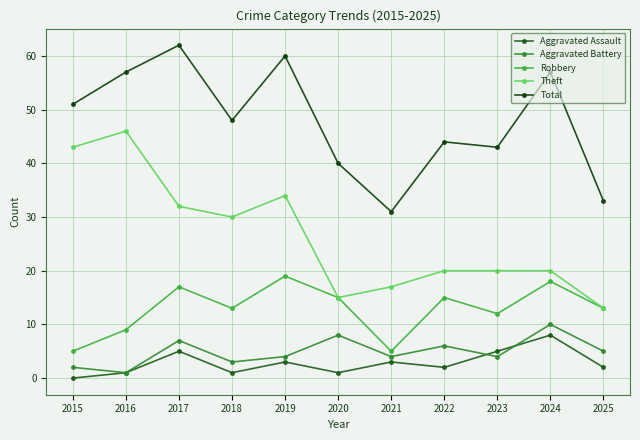

Is it true that Total equals 42 at 2017?

False